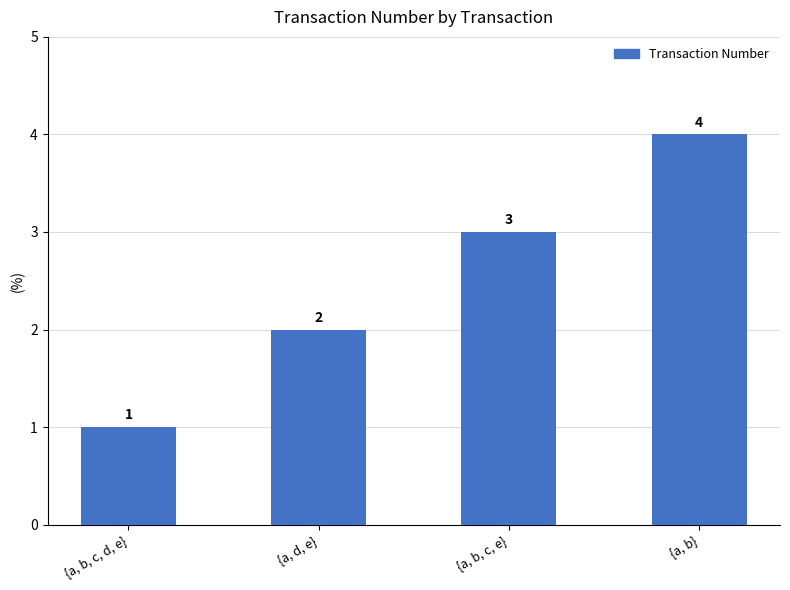

Which has a higher value, {a, b, c, d, e} or {a, b, c, e}?

{a, b, c, e}